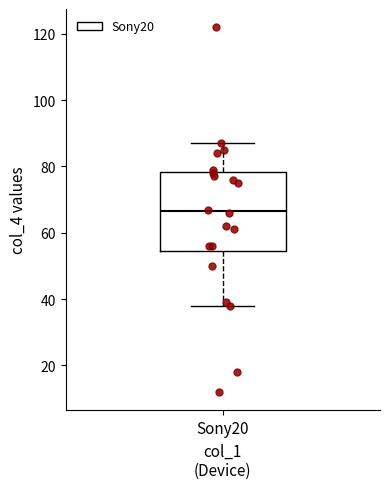

Read this box plot against the y-axis: the position of the median line, the range covered by the box, and the ends of both whiskers. The values are not printed on the chart, so give them approximately, as read against the axis.

median 66, box 54 to 78, whiskers 38 to 88